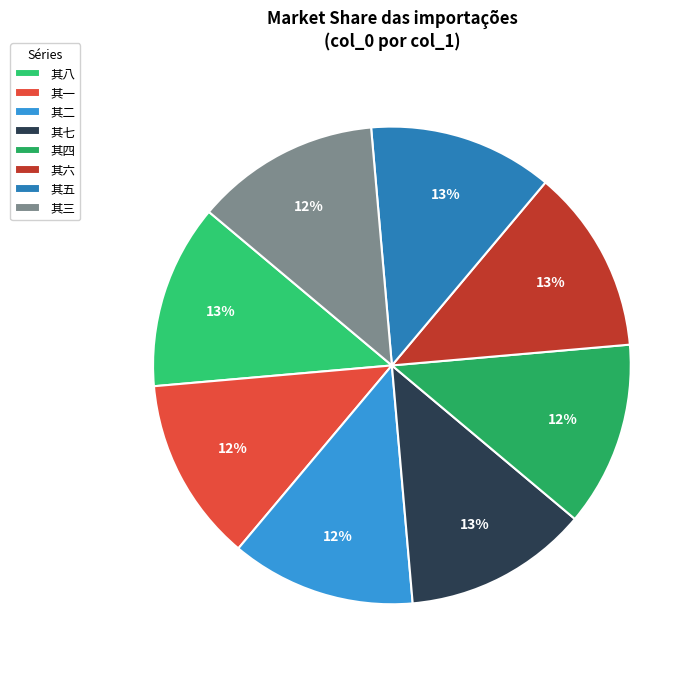

Does 其六 represent more than half of the total?

No